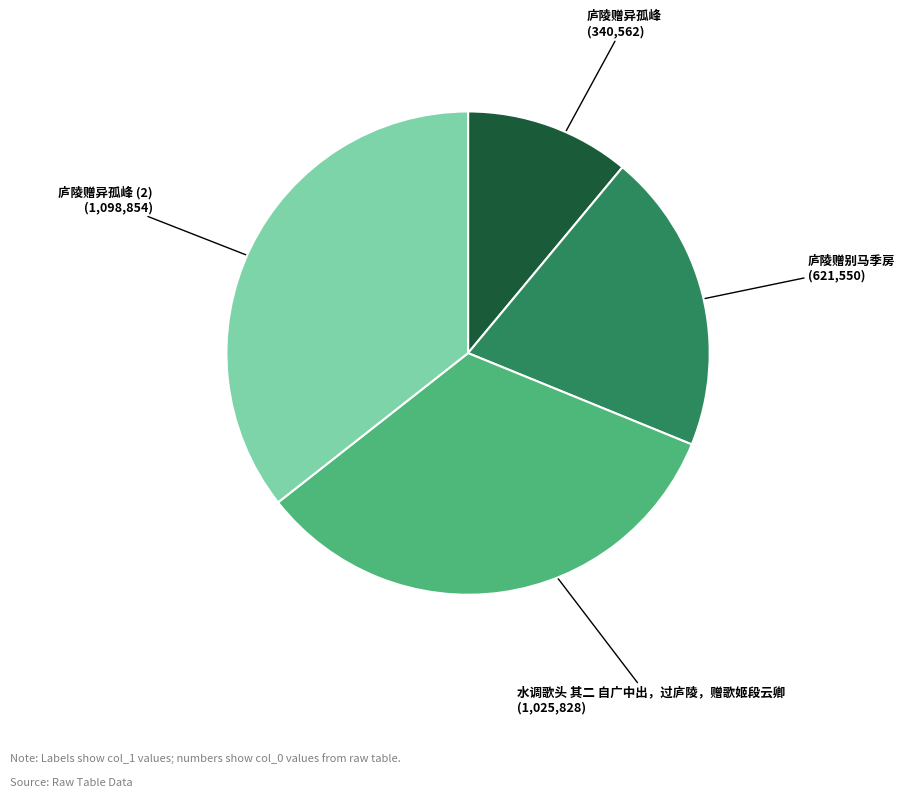

Is there a majority slice in this chart?

No